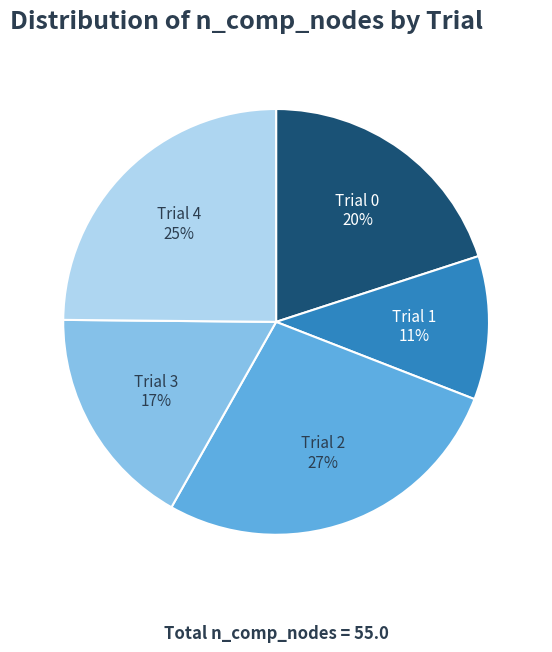

Approximately how many times larger is the value at Trial 1 compared to Trial 4?

0.4